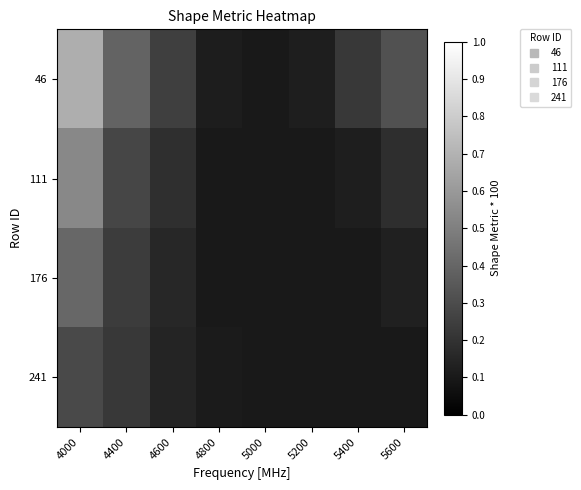

Between 4400 and 5400, which series saw the biggest shift?

46